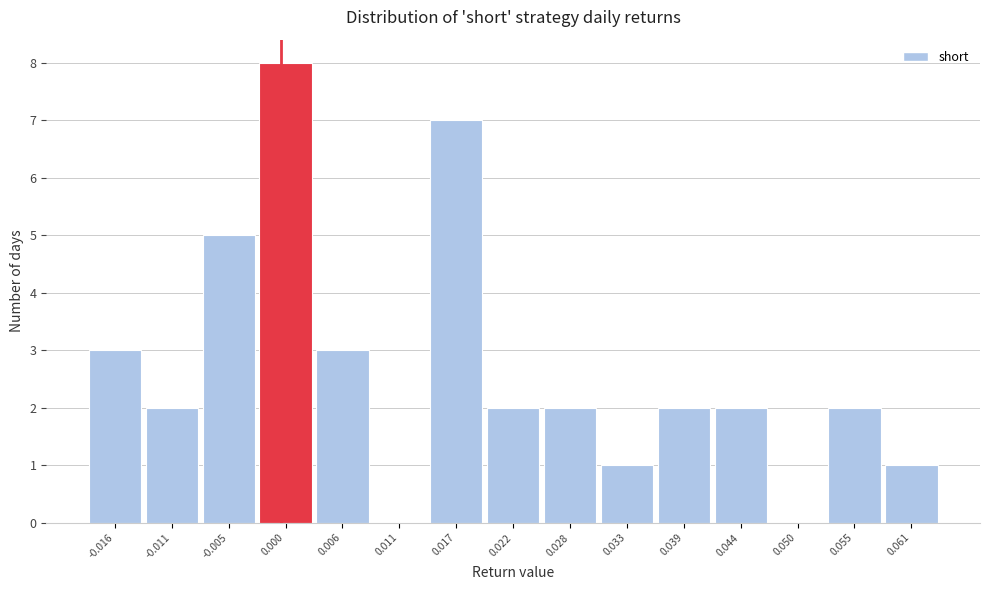

Over which range of the x-axis is the bar tallest?

-0.002 to 0.003